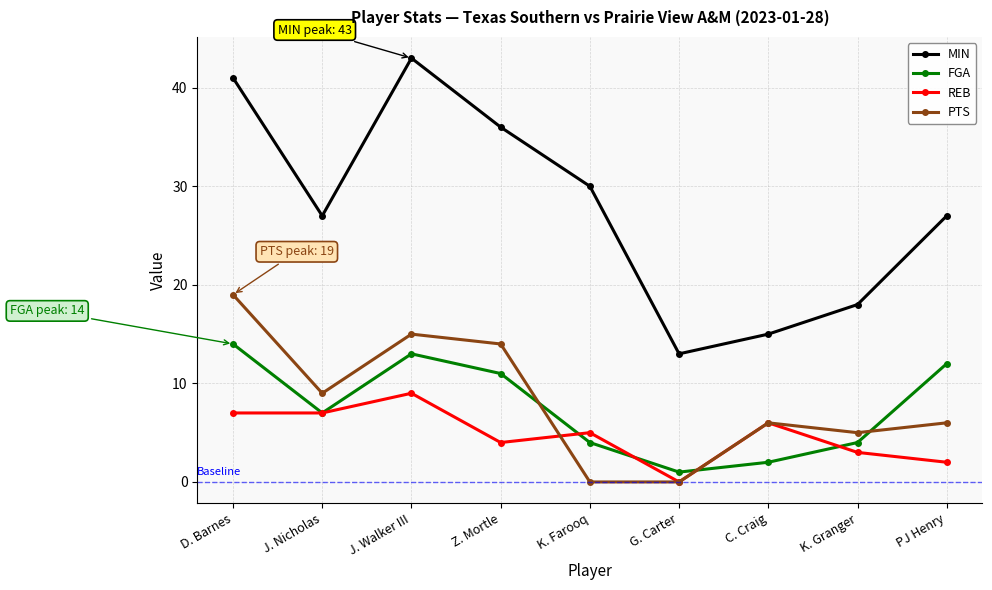

True or false: FGA and PTS cross at least once.

True